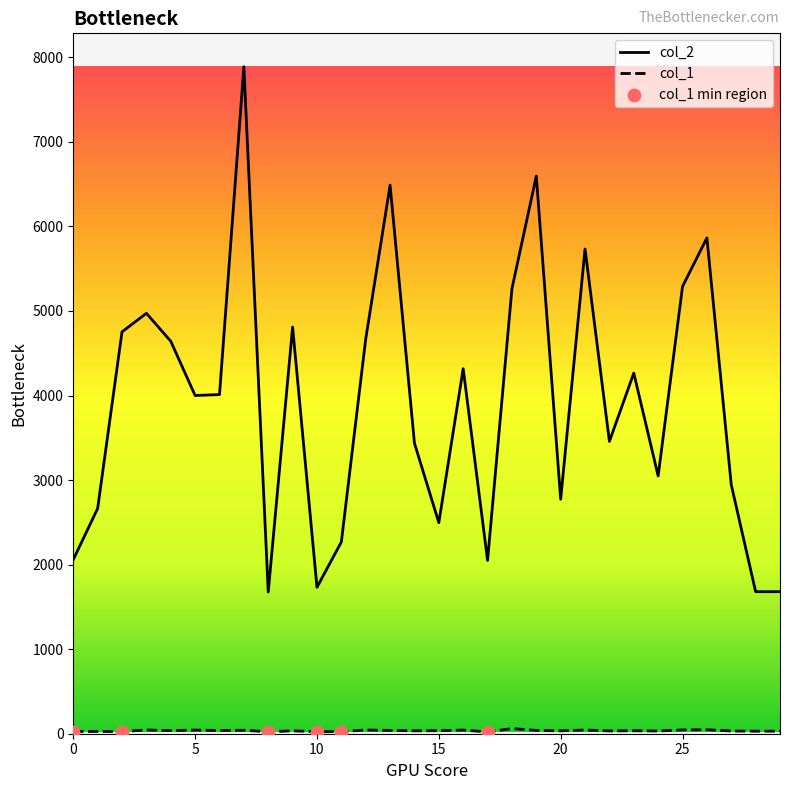

Which series has the largest total across all categories?

col_2